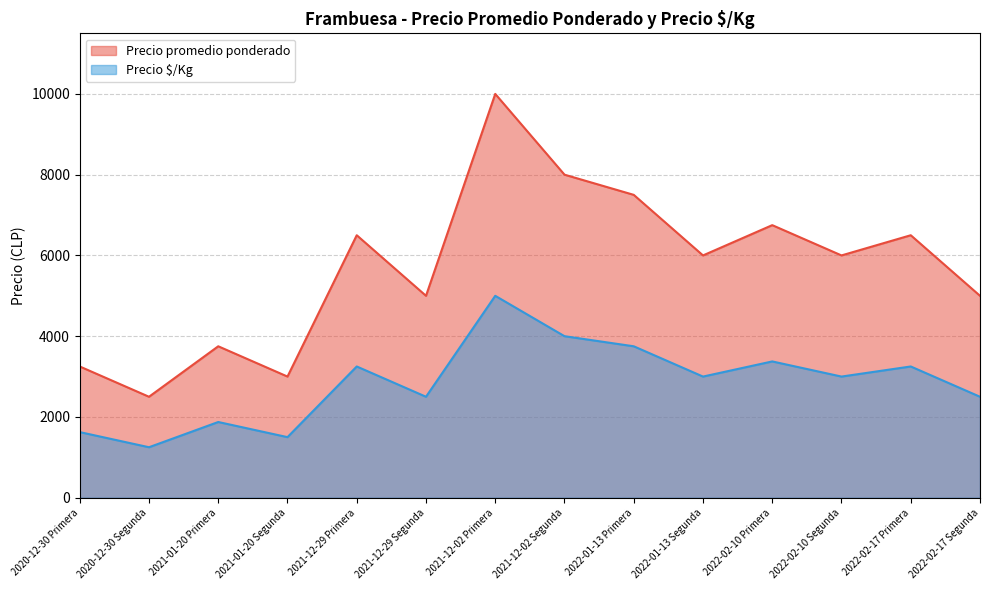

What position from the left is 2022-02-10 Segunda?

12